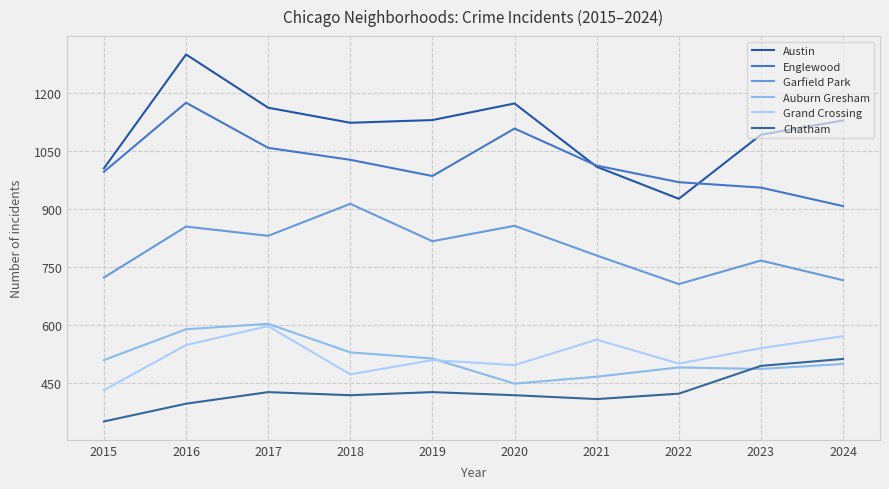

True or false: Garfield Park and Auburn Gresham intersect in this chart.

False